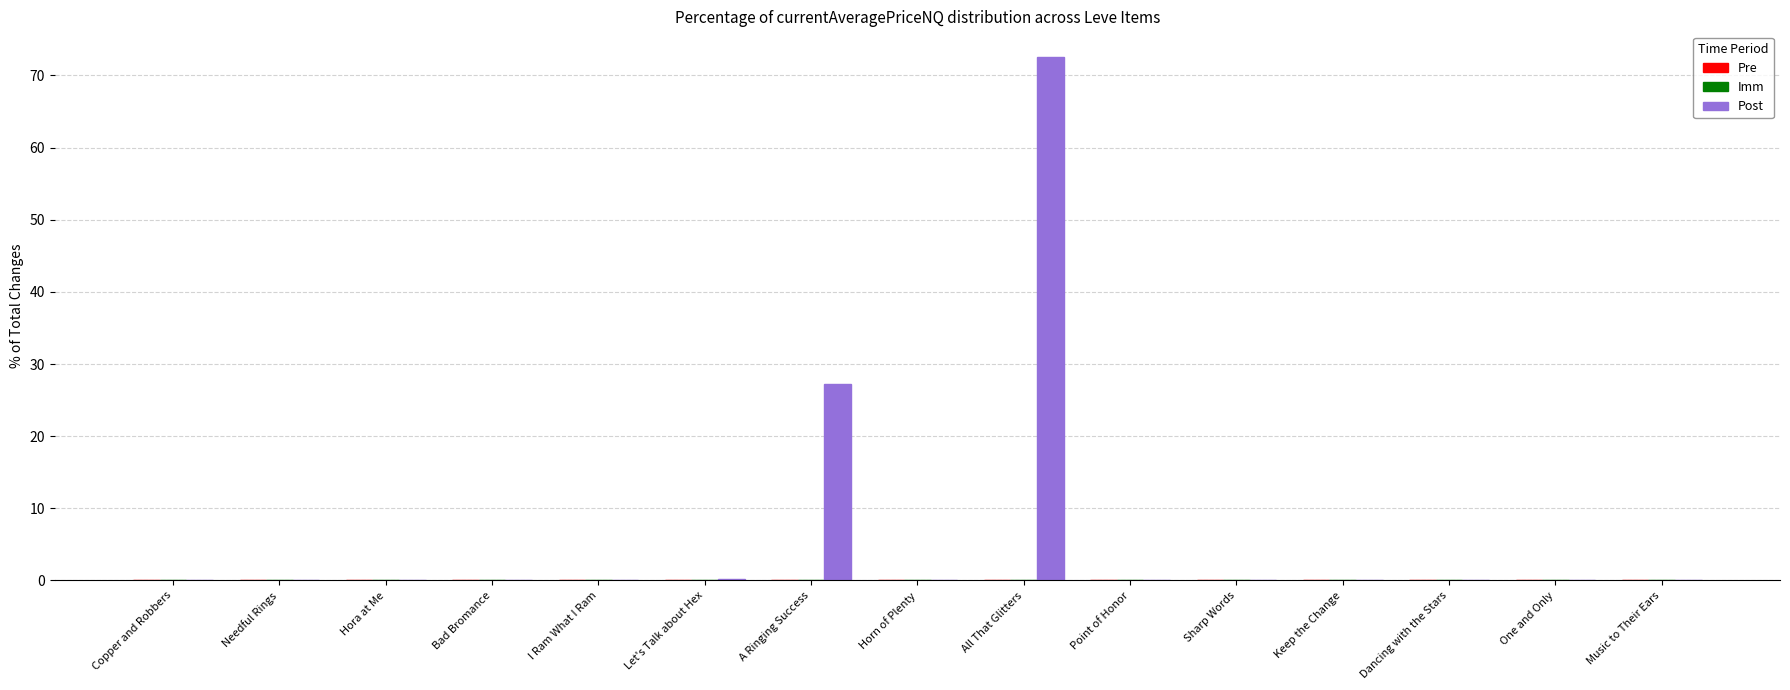

What is the sum of all values?

100.0